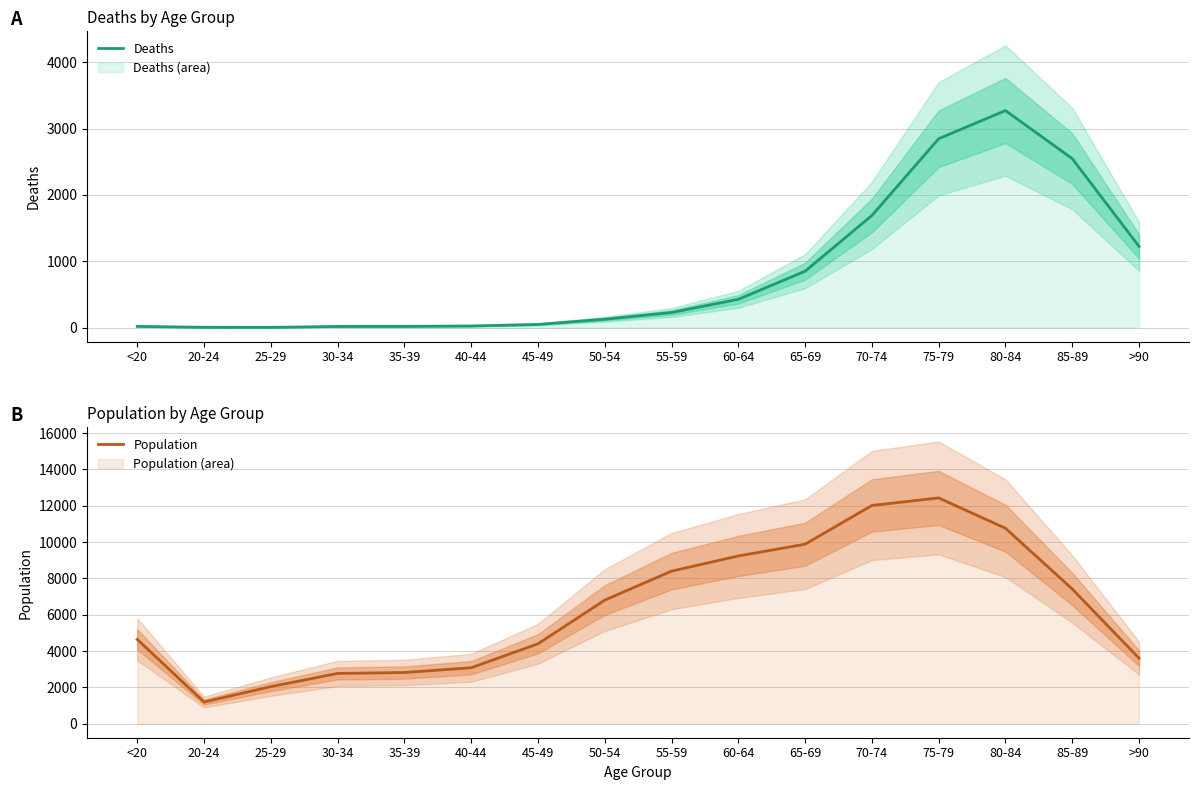

True or false: Population and Deaths cross at least once.

False